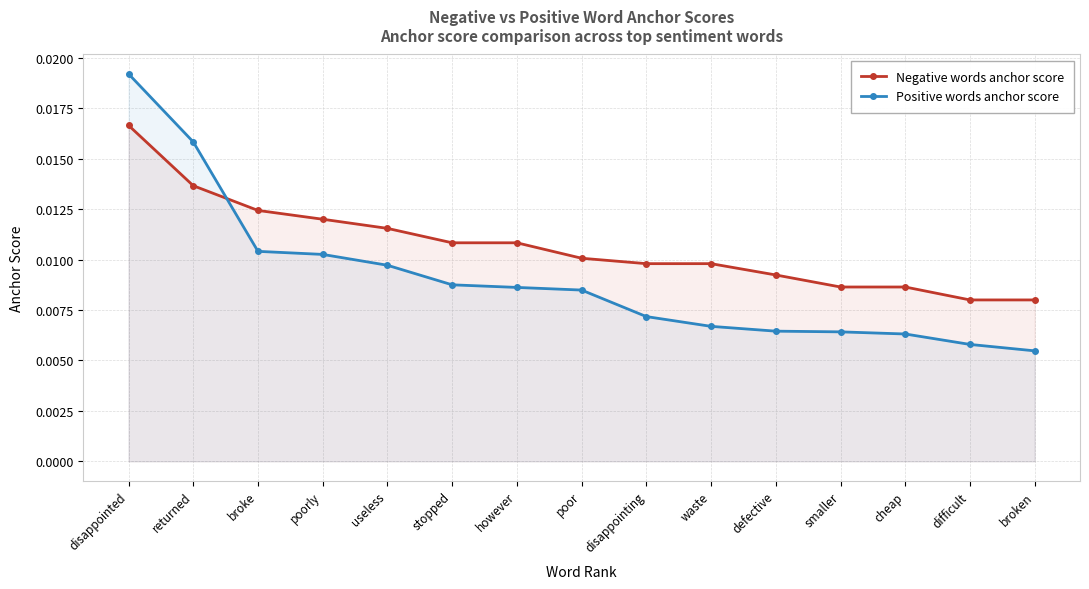

Does the chart have visible grid lines?

Yes